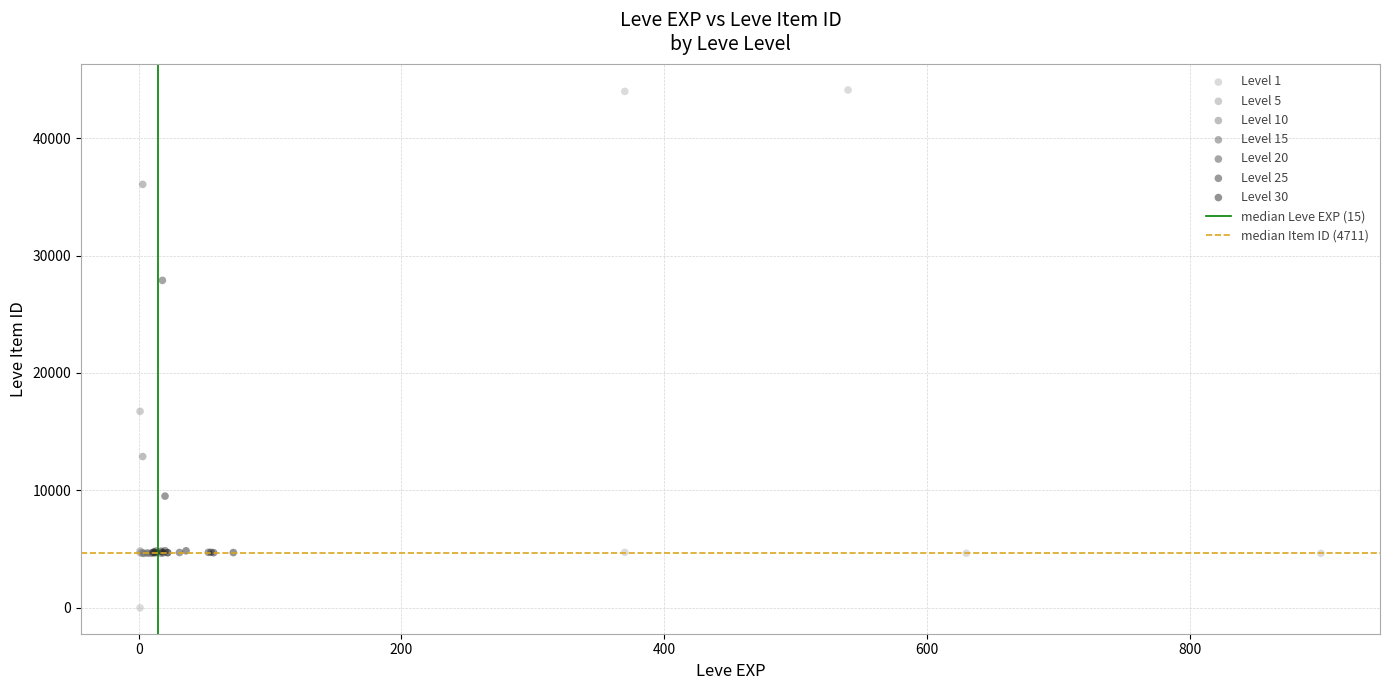

Which series contains the lowest Y value?

Level 1